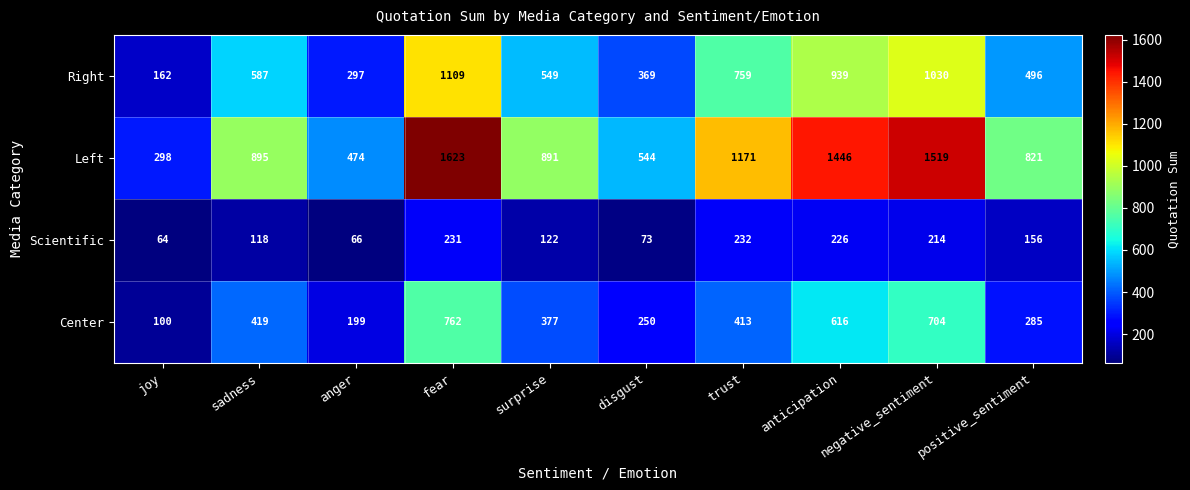

Count the number of data series in this chart.

4